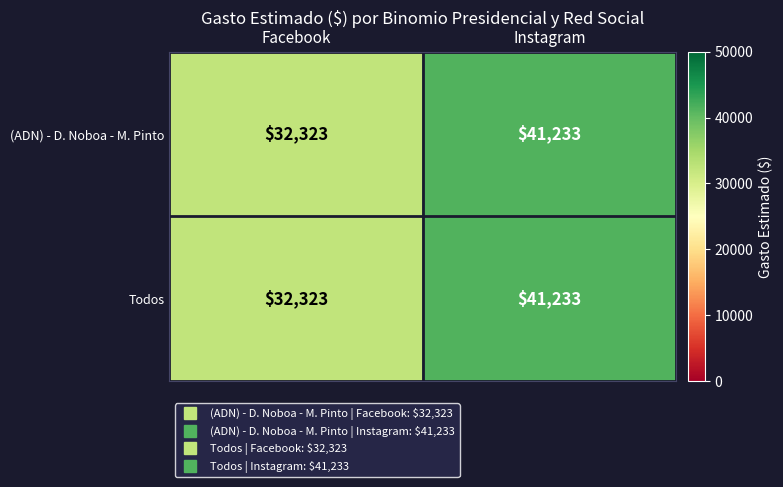

At which category is the sum across all series the highest?

Instagram